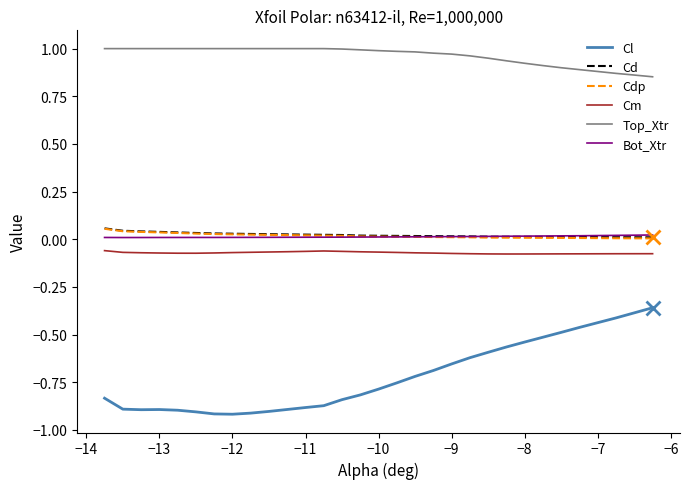

Which series has the widest spread of values?

Cl